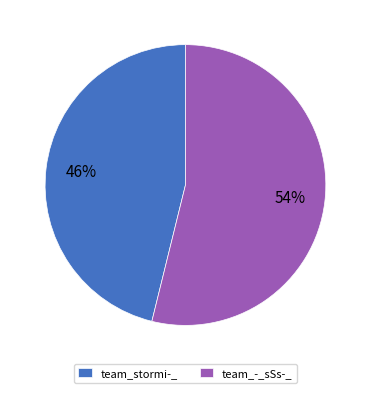

What is the majority slice?

team_-_sSs-_